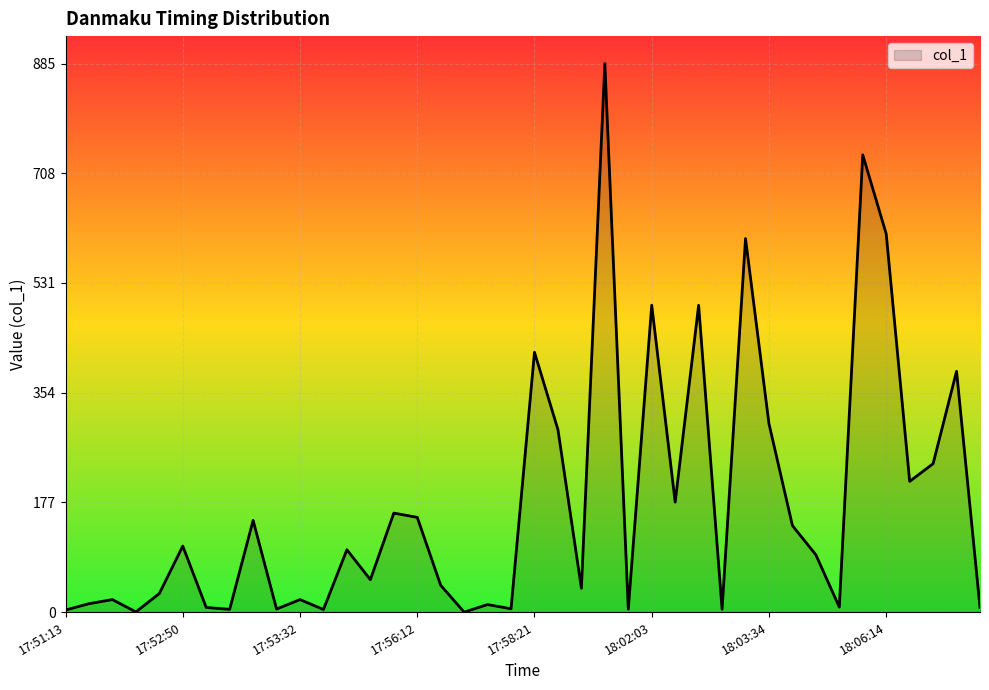

What is the difference between the maximum and minimum values?

884.7